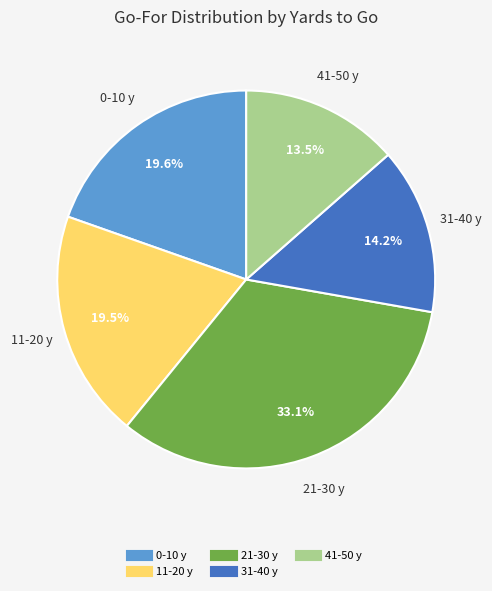

Does any single category account for the majority?

No